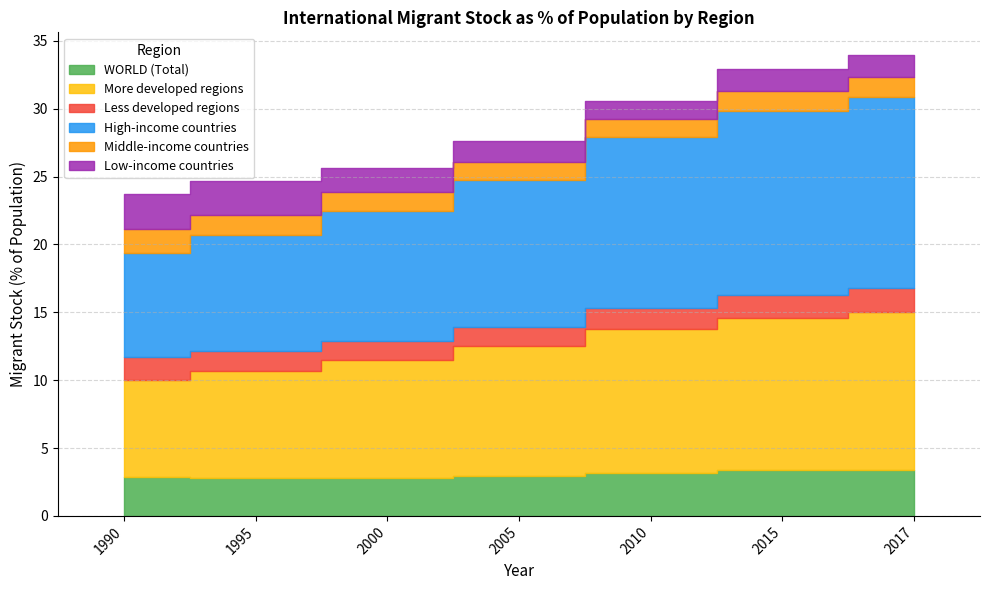

What value does the More developed regions series have at 2005?

9.6